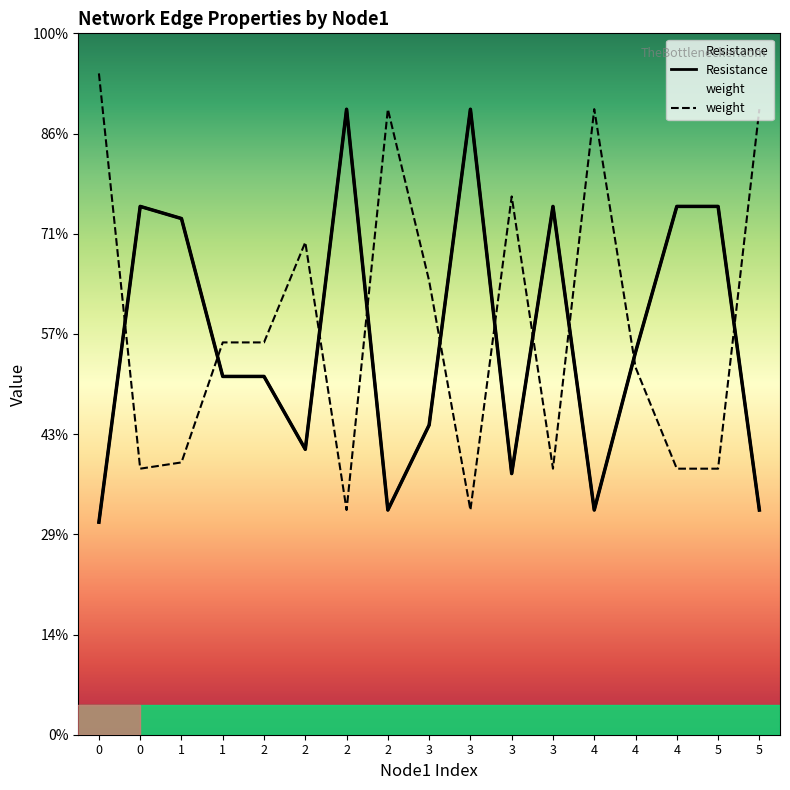

Which category has the lowest value in the weight series?

3